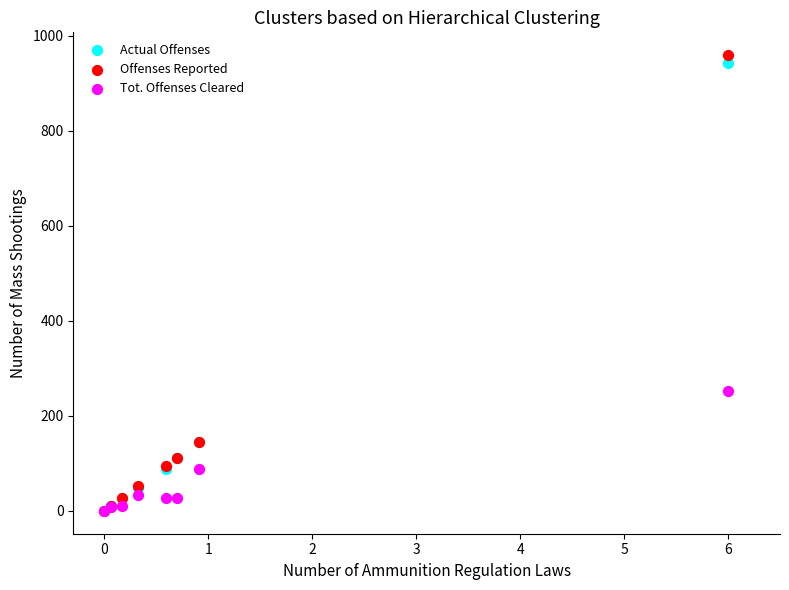

In the Actual Offenses series, what Y value is closest to 471?

145